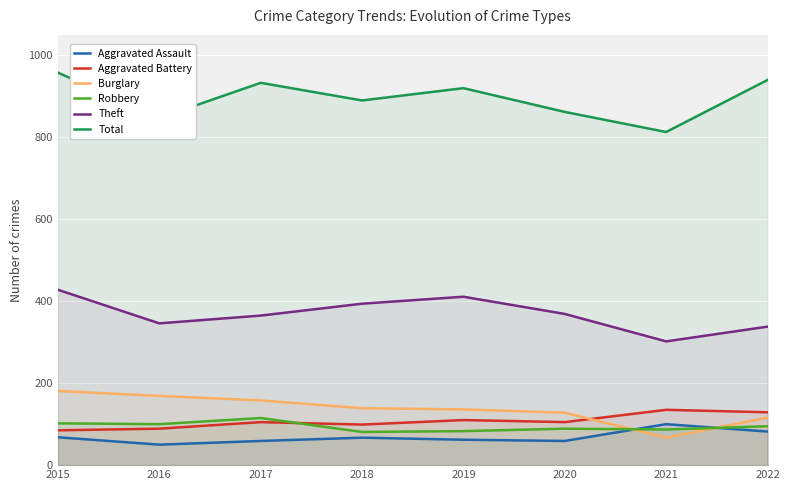

What is the value of the Burglary point at the 5th from the left?

136